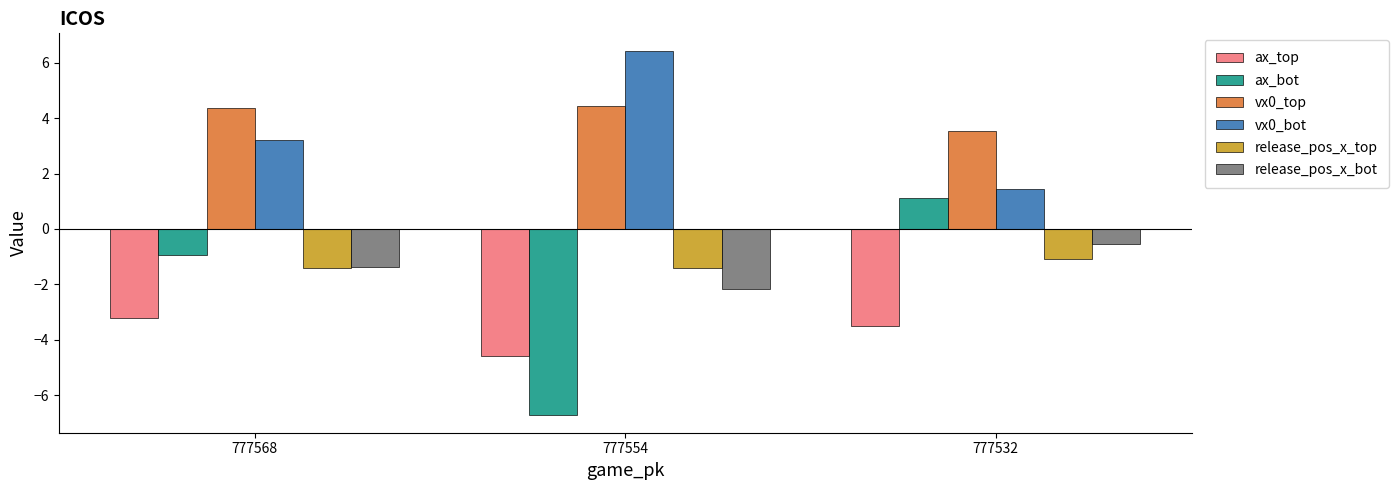

What is the sum of all ax_bot values?

-6.5